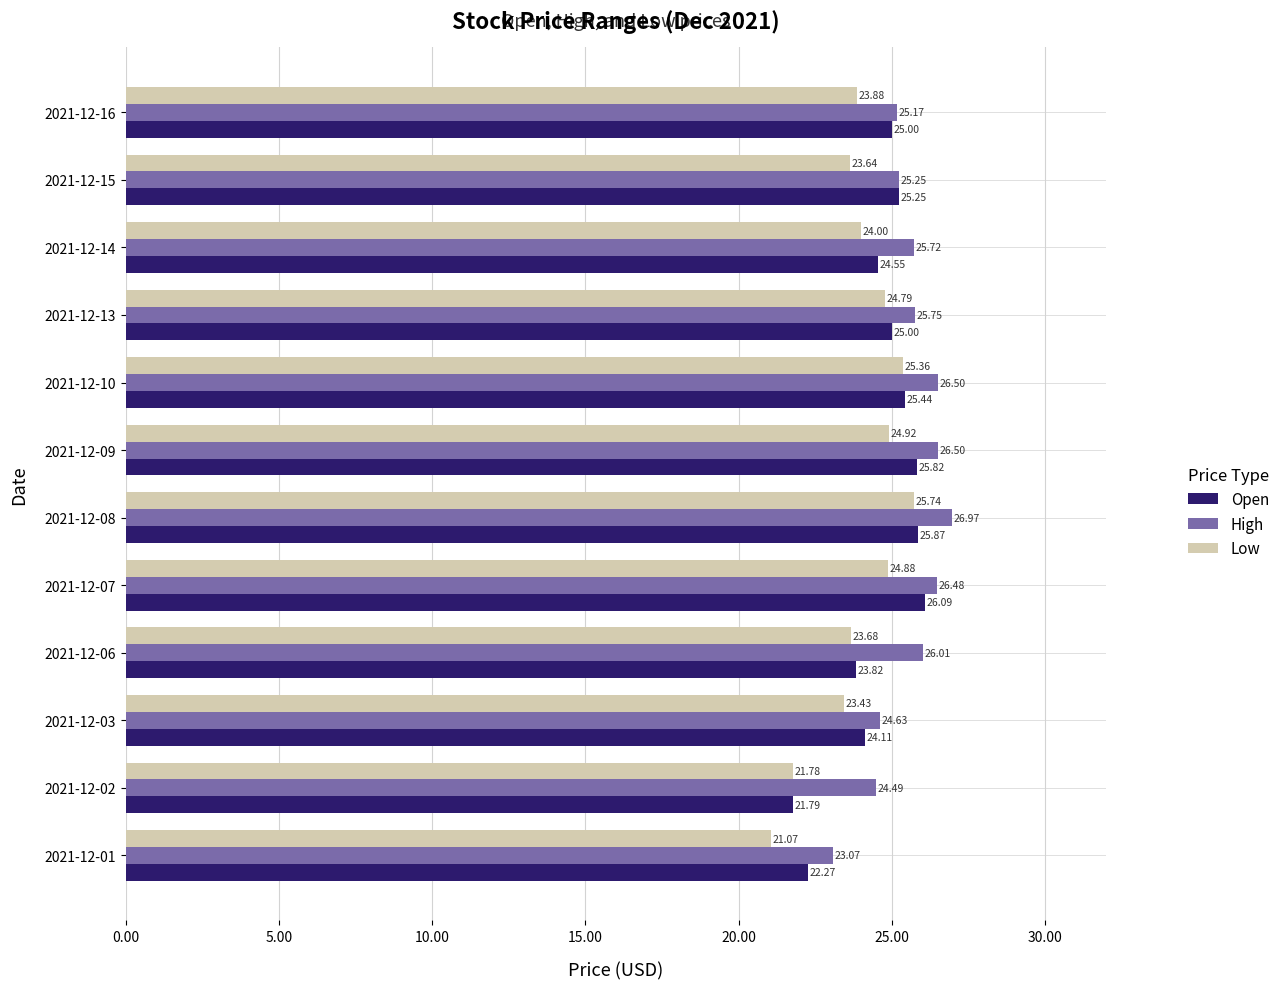

At which category is the sum across all series the highest?

2021-12-08